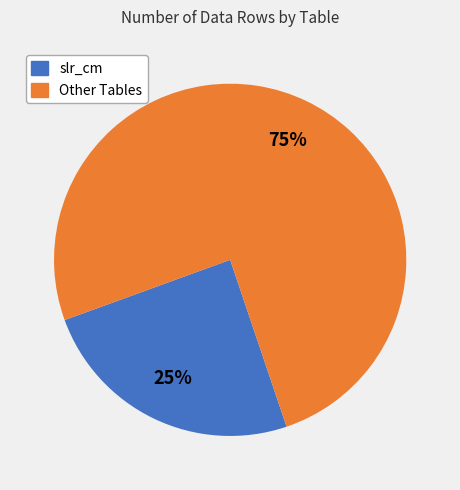

Is there any slice that represents more than half of the pie?

Yes